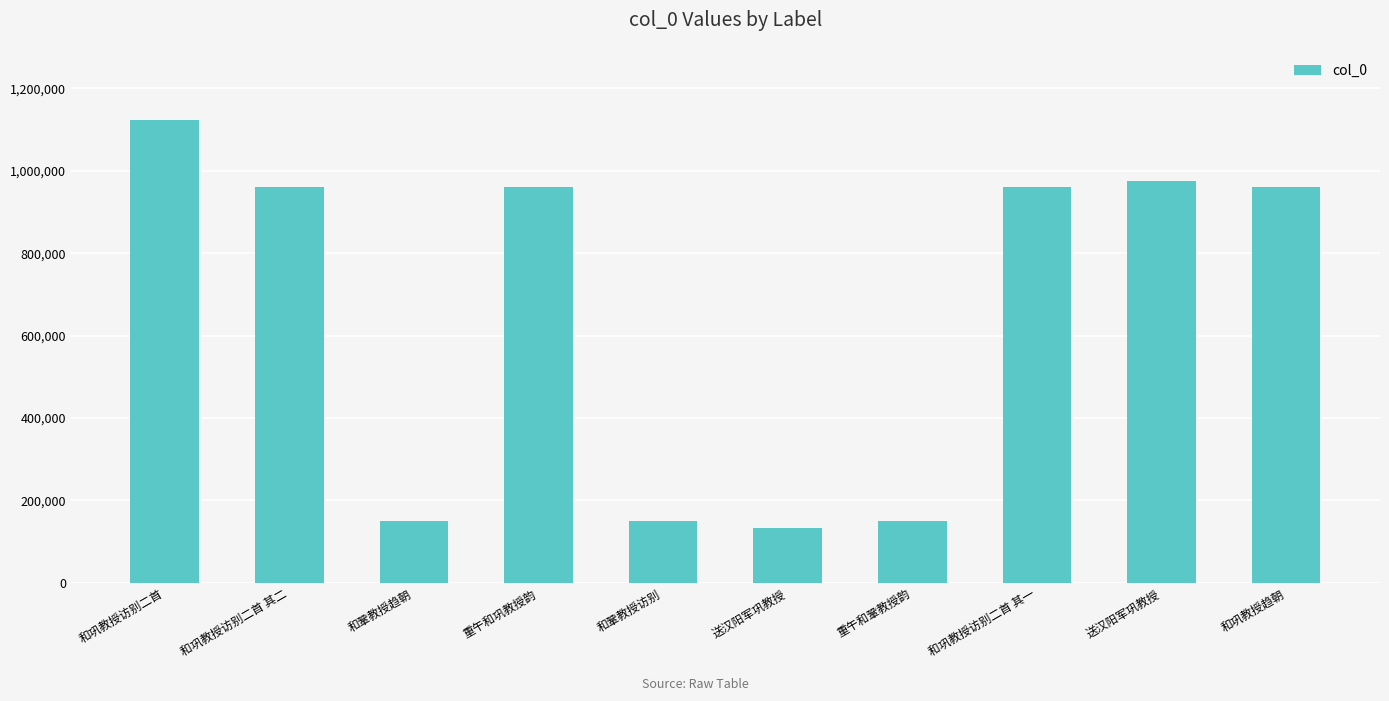

What is the maximum value shown in the chart?

1122403